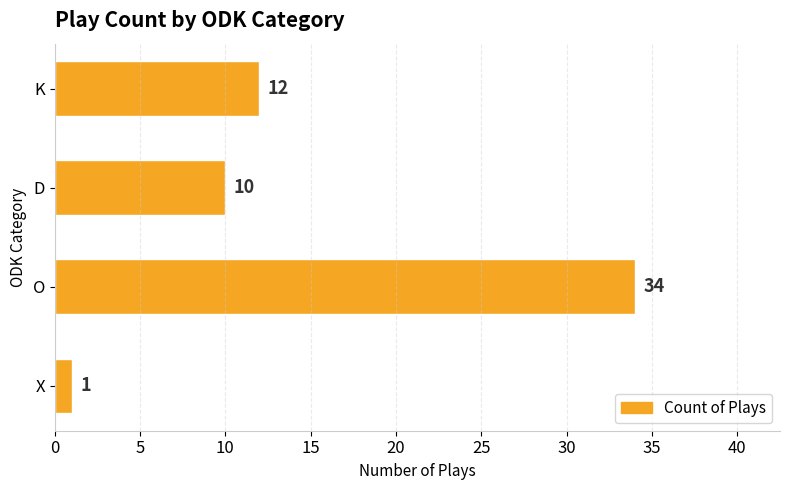

The value at X is 1. True or false?

True